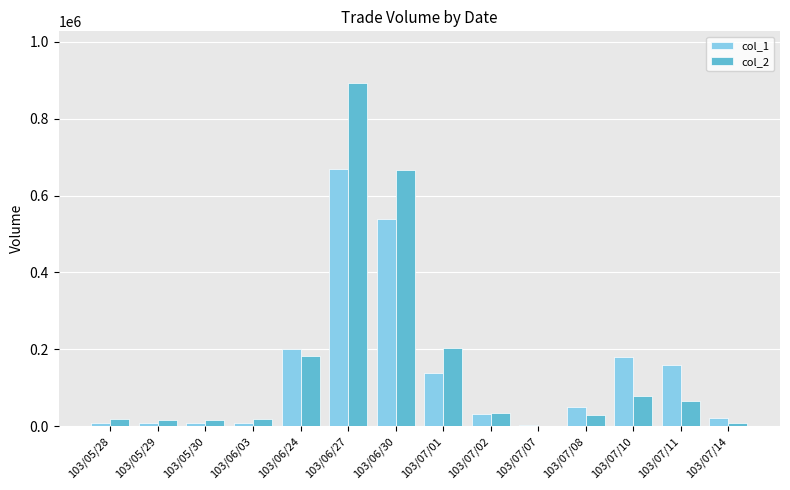

How many groups of bars are there?

14